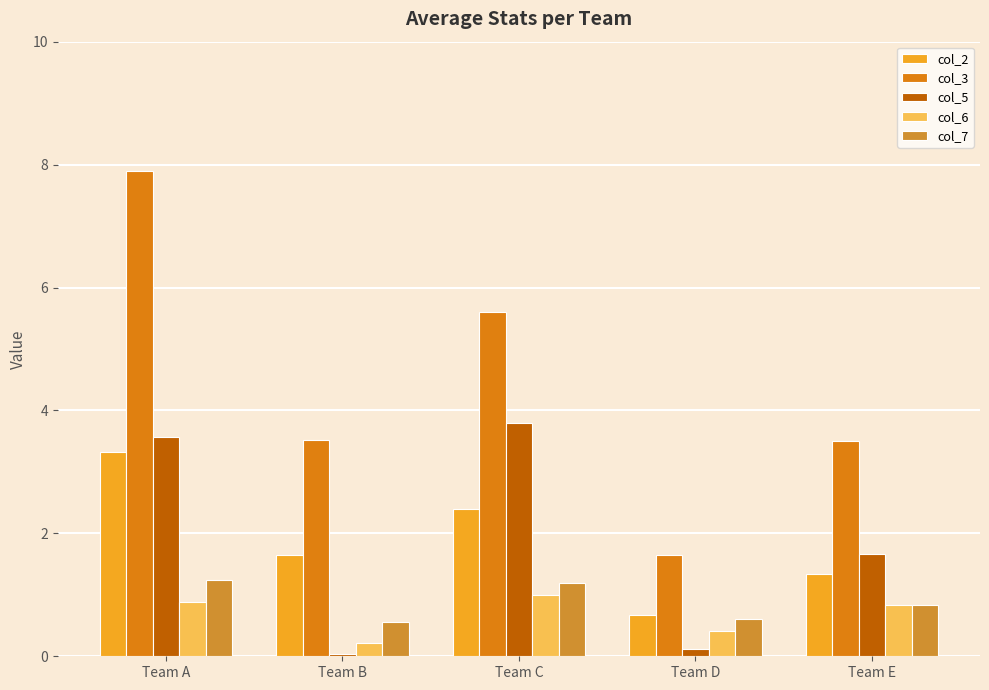

Does the chart contain any negative values?

No